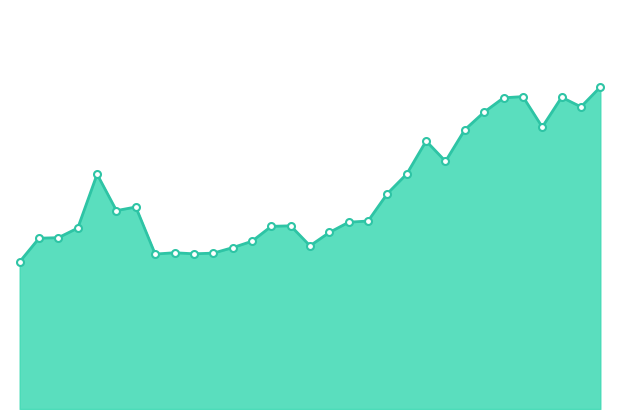

What is the smallest value displayed?

11.0